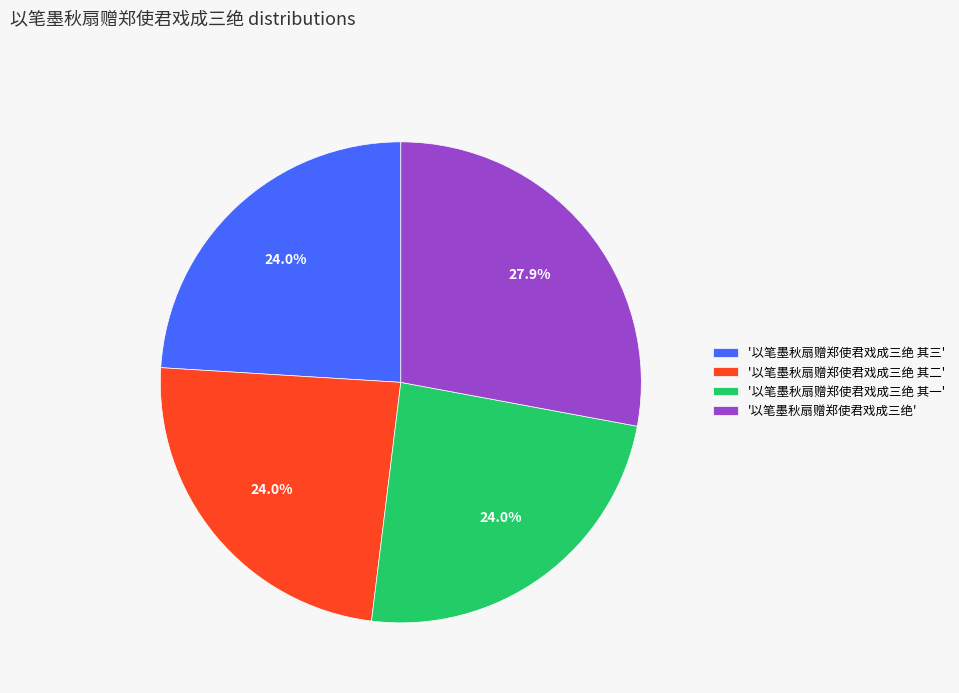

To the nearest percent, what is the average slice percentage?

25%